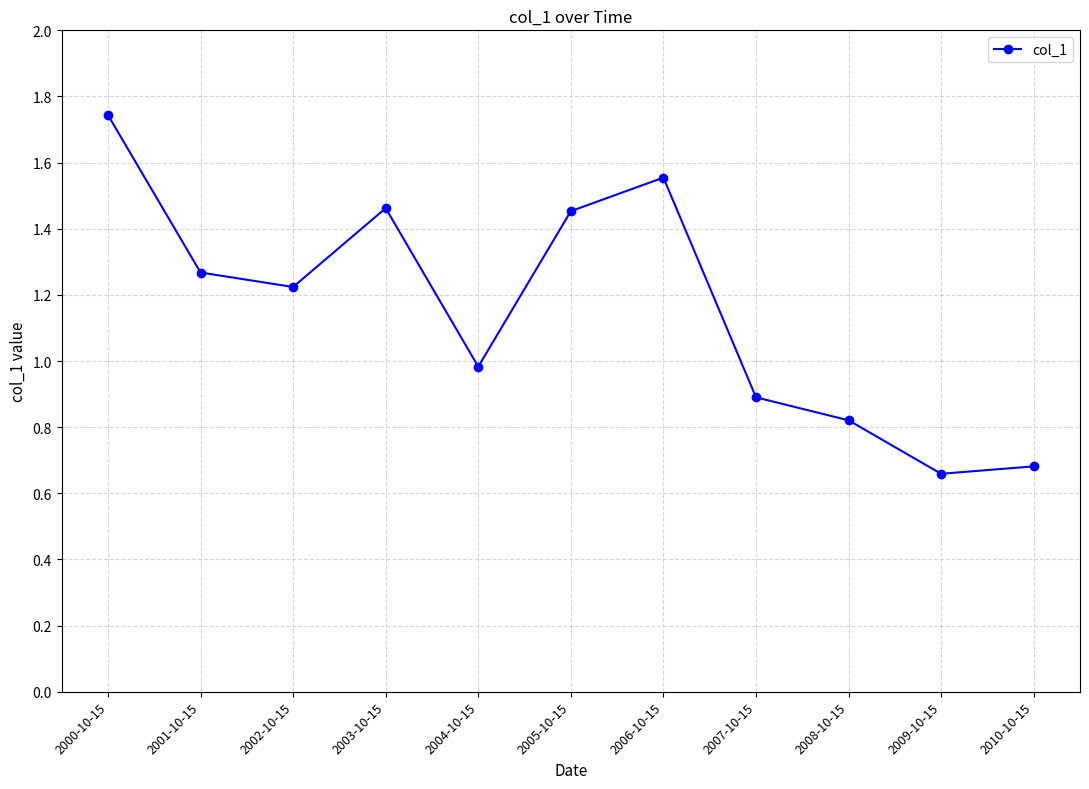

Is this an area chart (filled region under the line)?

No